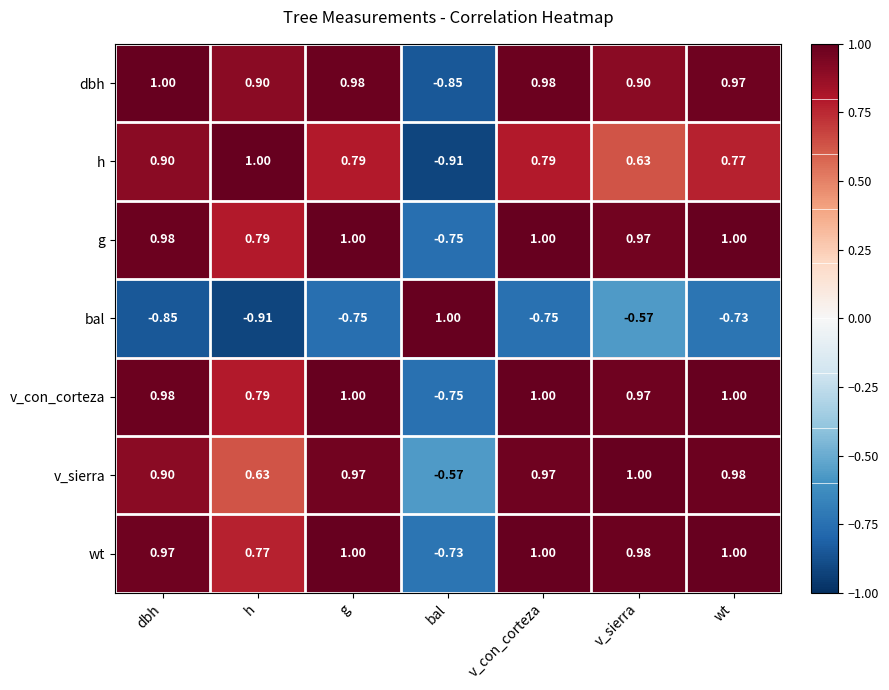

At which label is v_con_corteza closest to 0?

bal